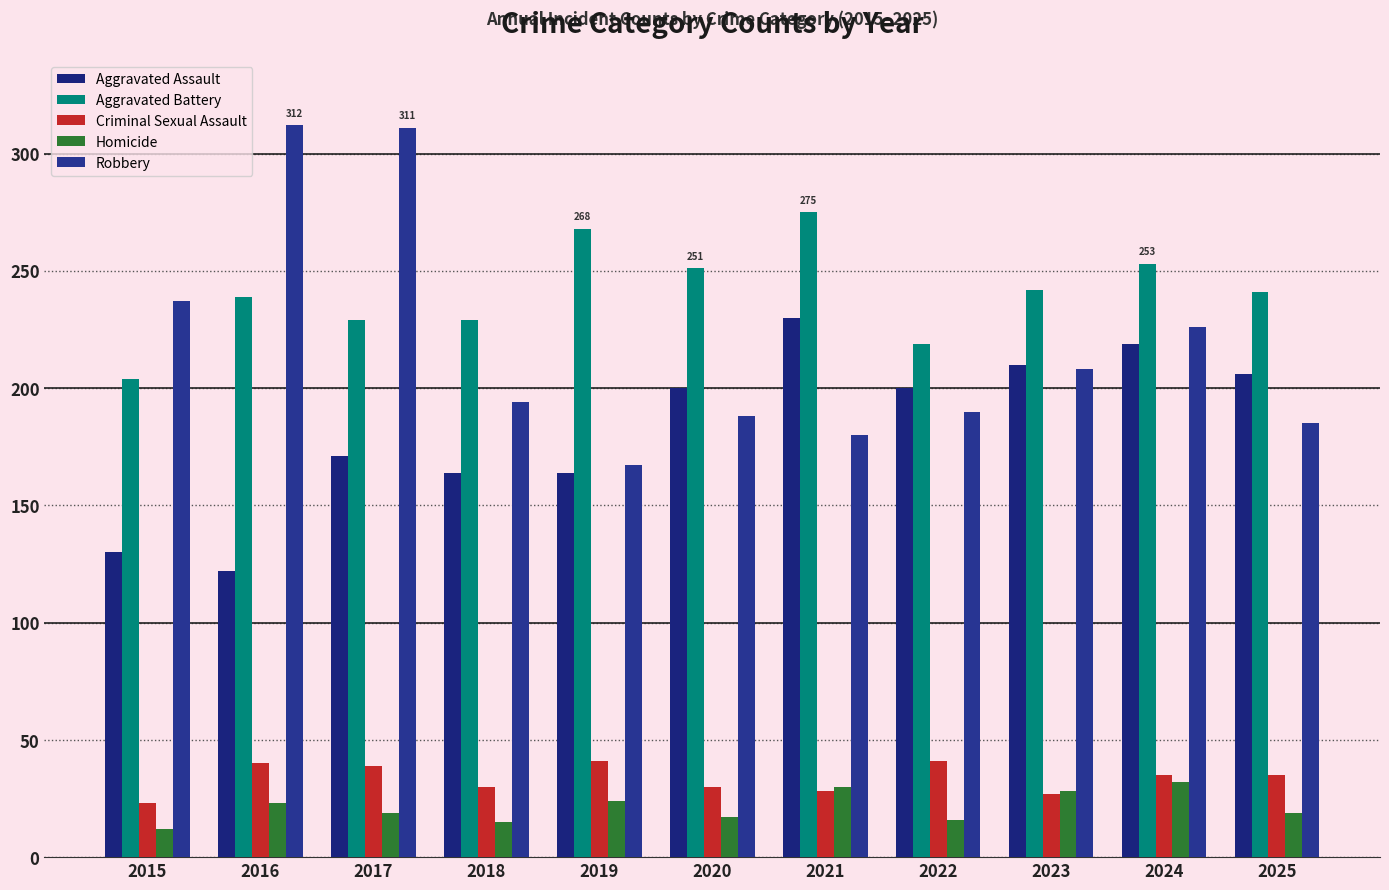

How many distinct data groups are displayed?

5